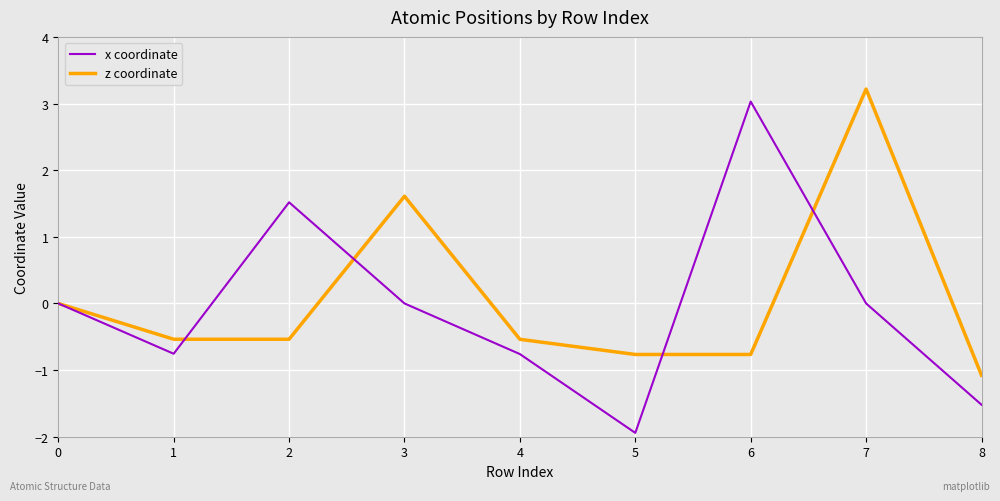

List the series in order of their peak value, highest first.

z coordinate, x coordinate